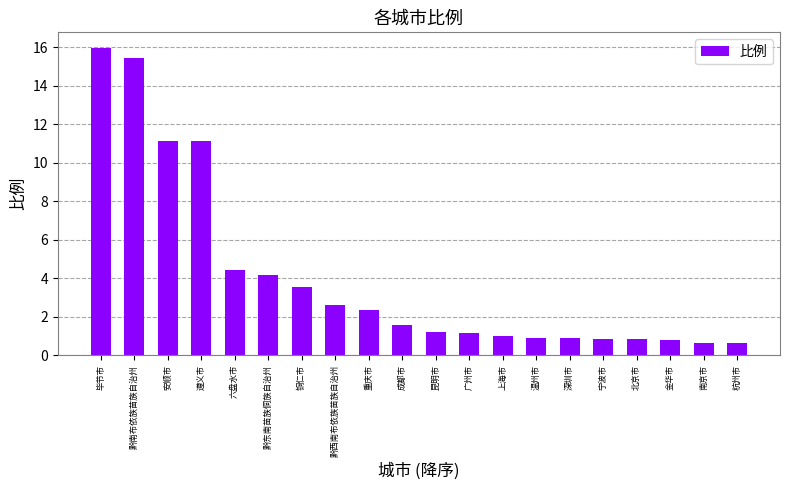

Approximately how many times larger is the value at 广州市 compared to 上海市?

1.1